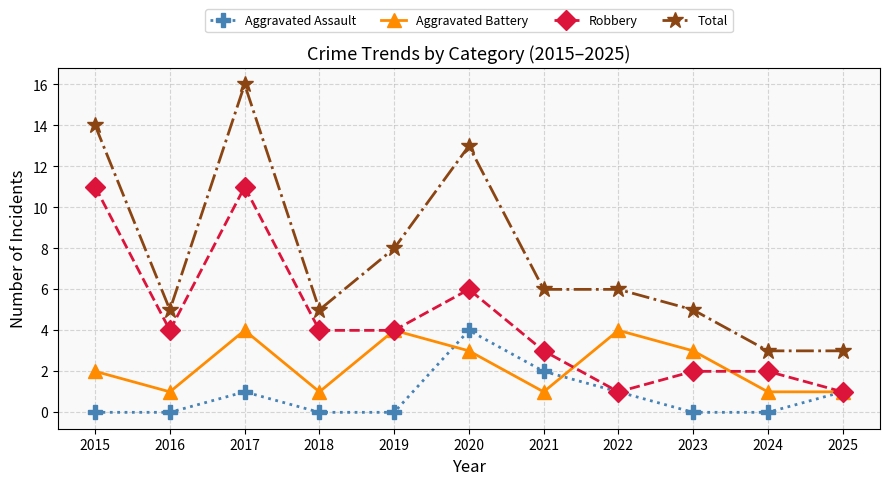

What is the value of the Robbery point at the 7th from the left?

3